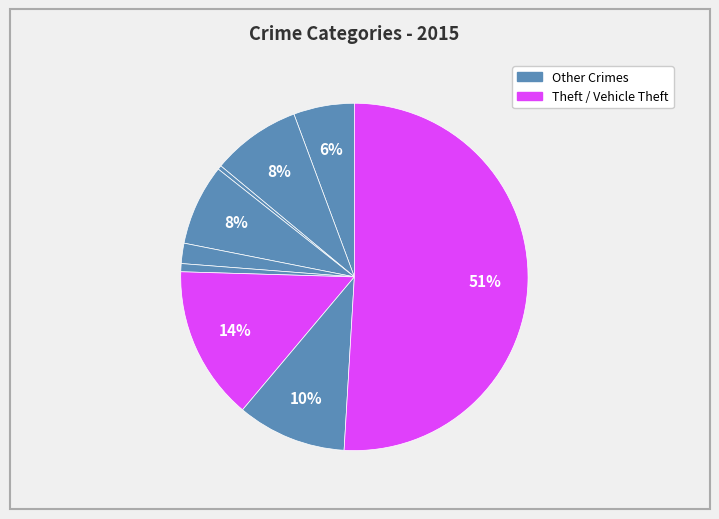

Count the number of slices in the pie.

9